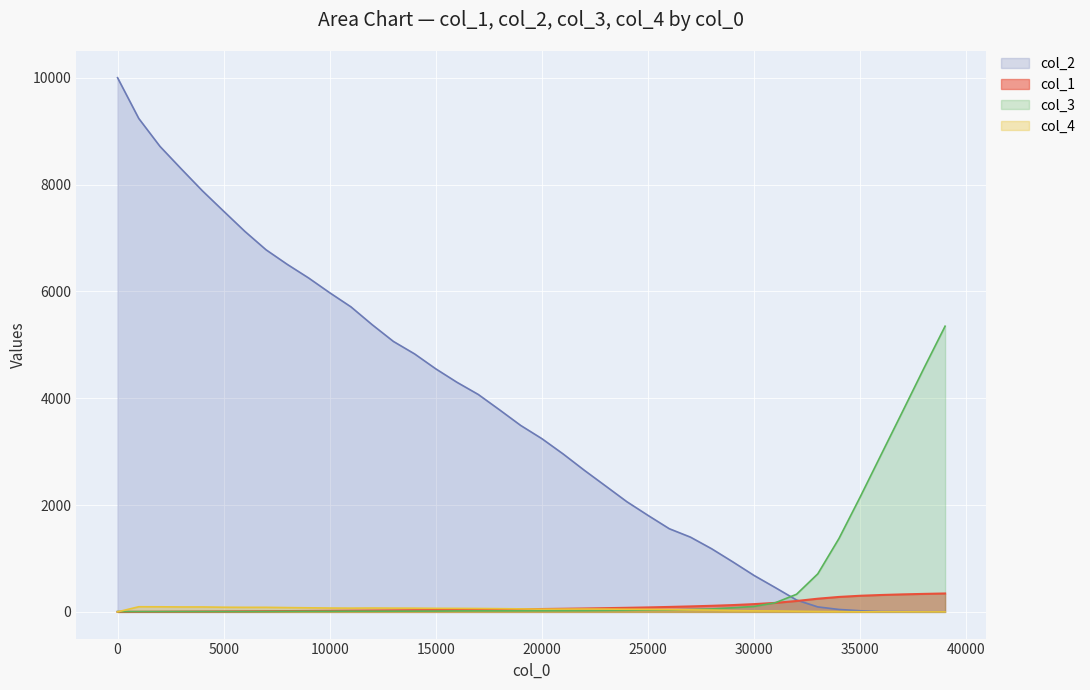

Which series has the largest total across all categories?

col_2